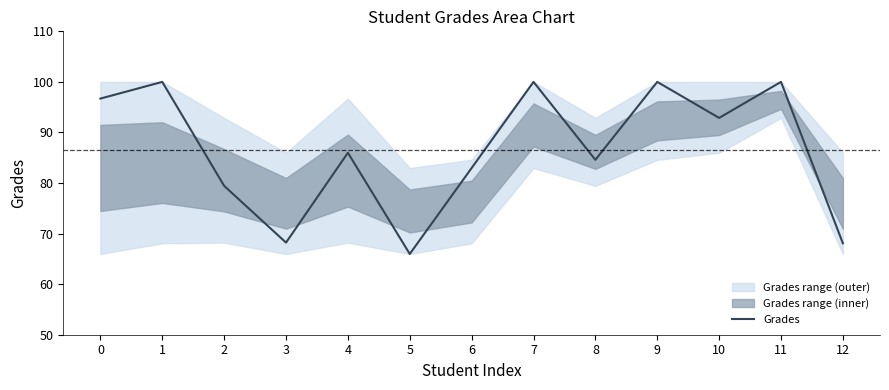

Does the chart display data point markers on the line(s)?

No